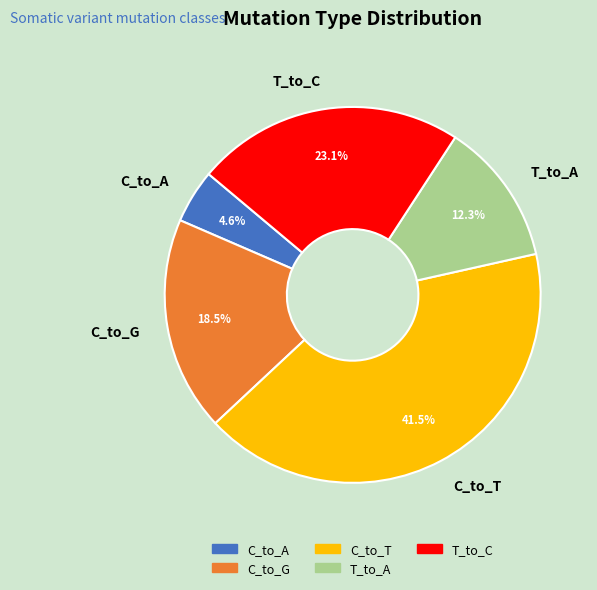

To the nearest percent, what is the difference between the largest and smallest slice percentages?

37%